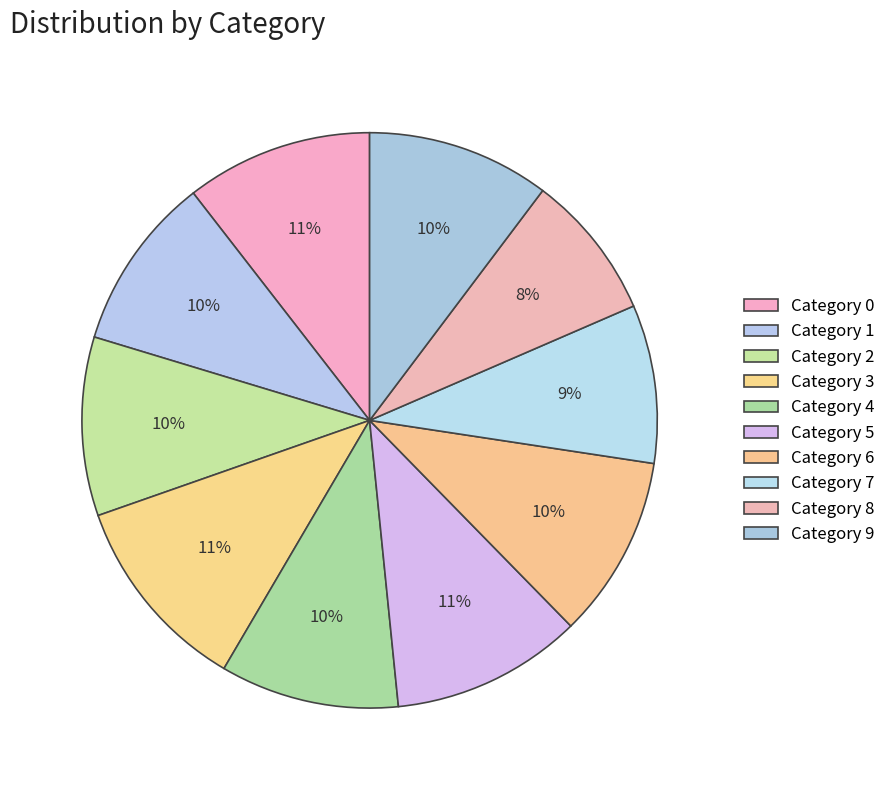

How many slices are in this pie chart?

10